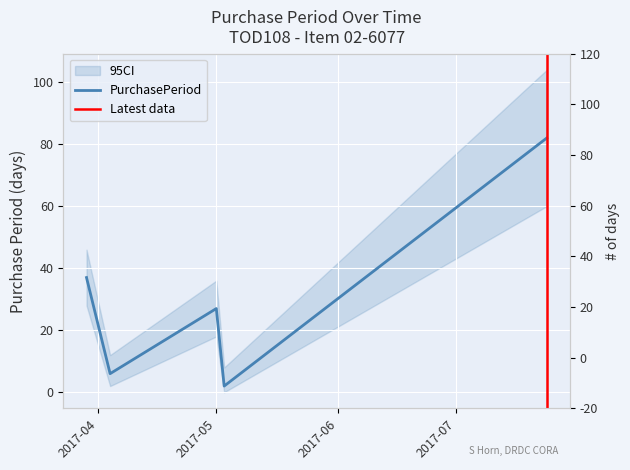

What is the change in value from 2017-05-01 to 2017-07-24?

+55